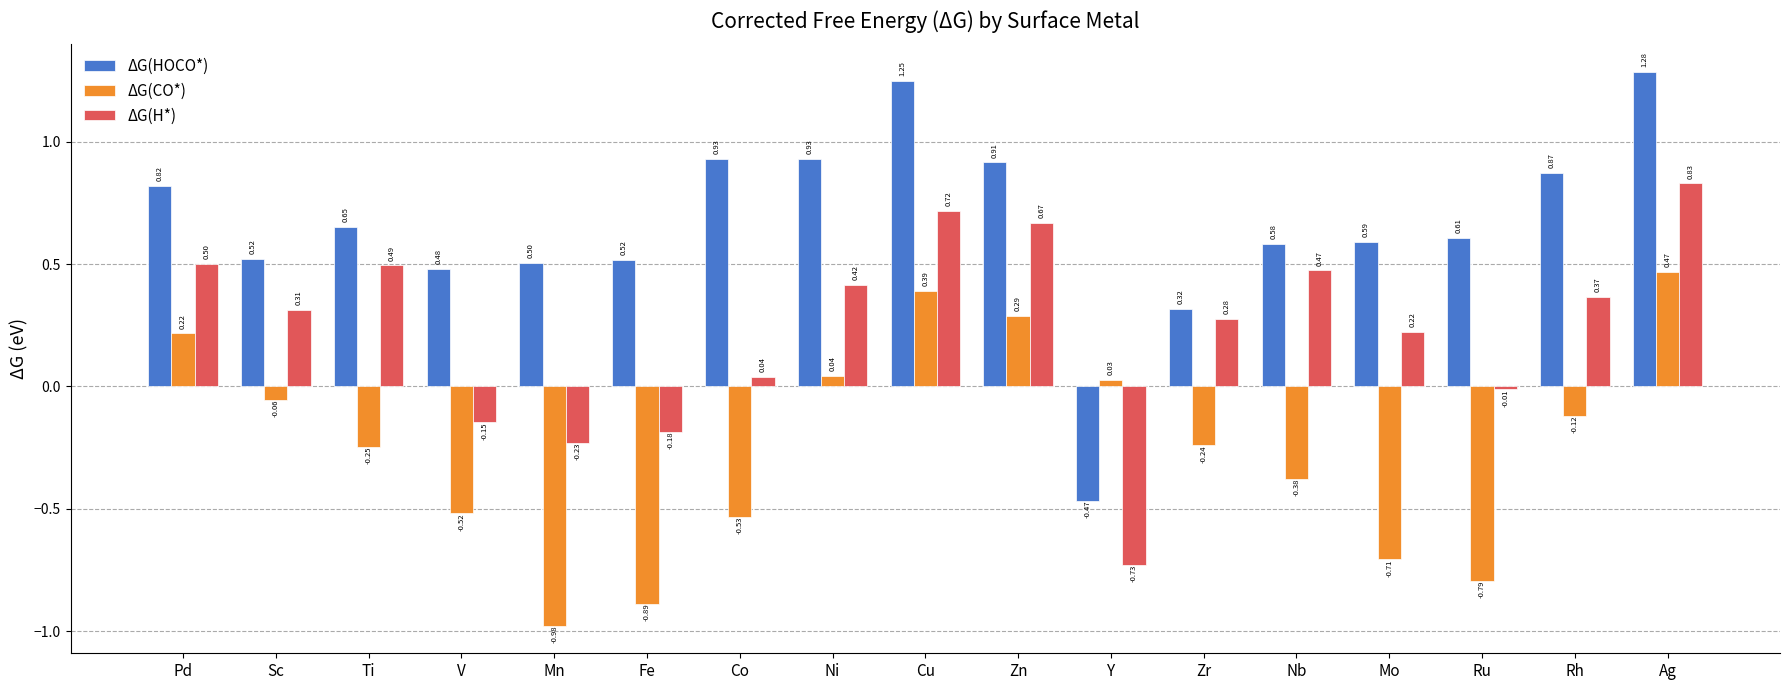

Rank the series by their maximum value, from highest to lowest.

ΔG(HOCO*), ΔG(H*), ΔG(CO*)